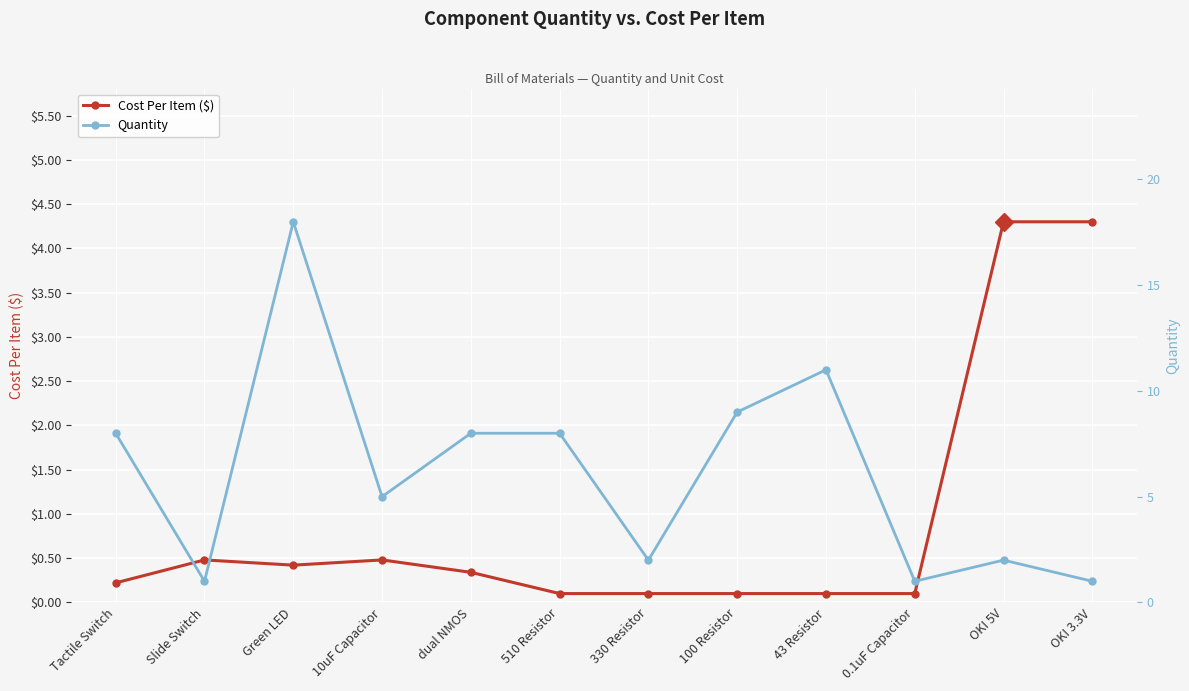

Is the value of Cost Per Item ($) at 0.1uF Capacitor greater than the value of Quantity at 330 Resistor?

No